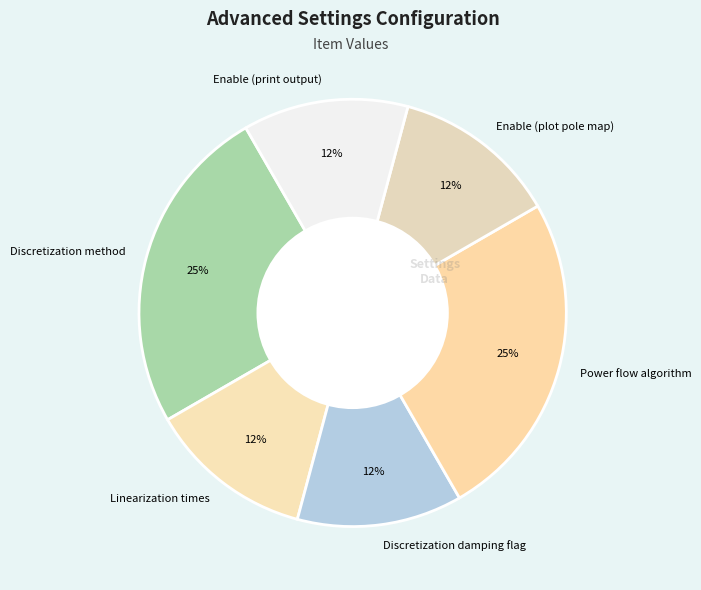

Is there a majority slice in this chart?

No